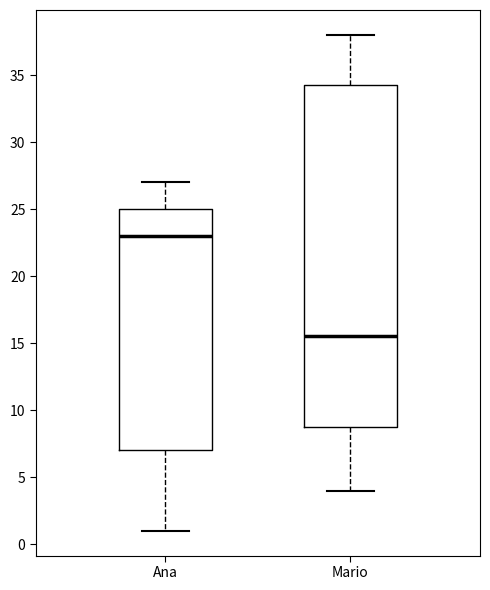

Comparing the boxes themselves (not the whiskers), which one is the tallest?

Mario